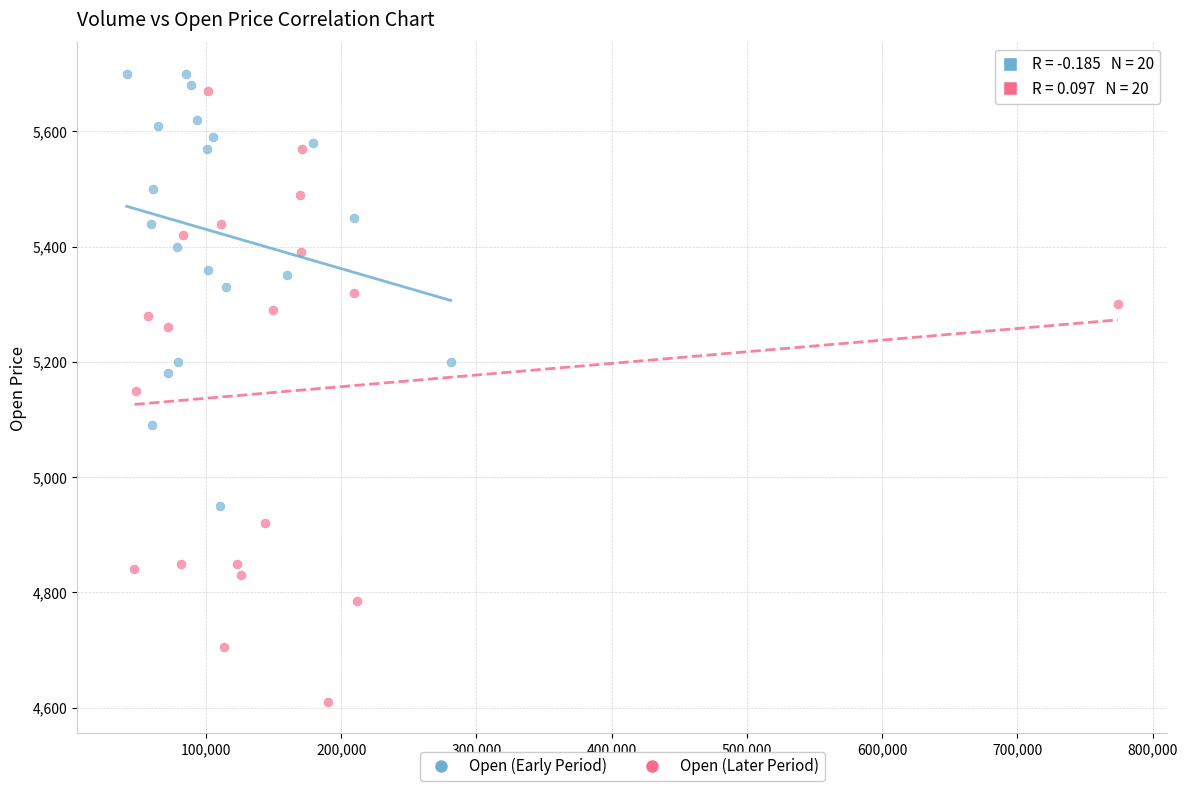

What are all the series names shown in the legend?

Open (Early Period), Open (Later Period)